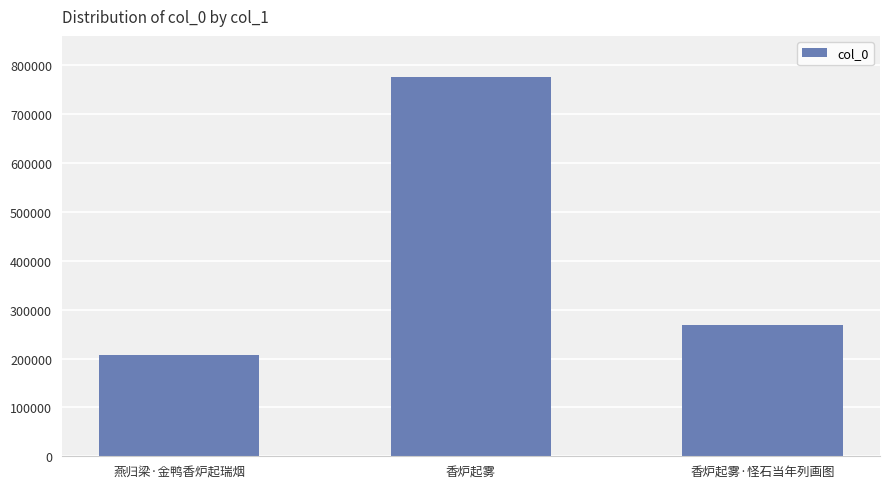

The value at 香炉起雾 is 775668. True or false?

True